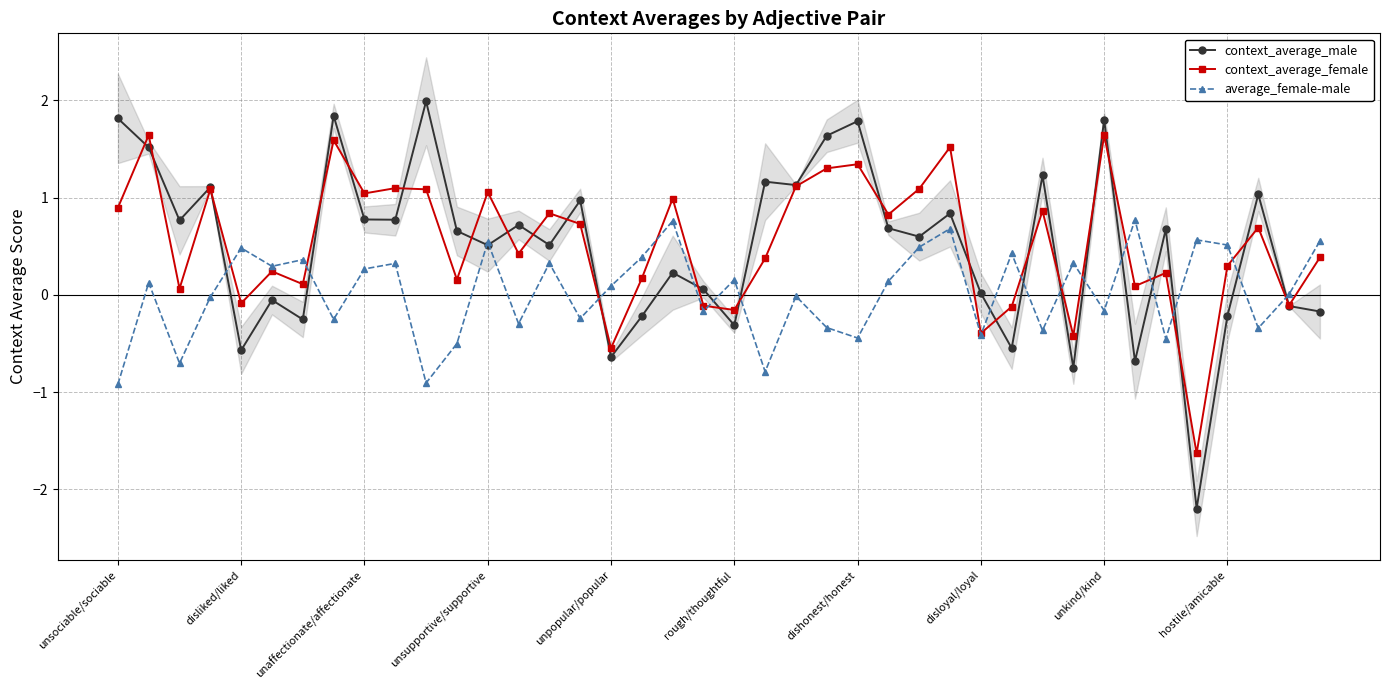

True or false: average_female-male and context_average_female intersect in this chart.

True